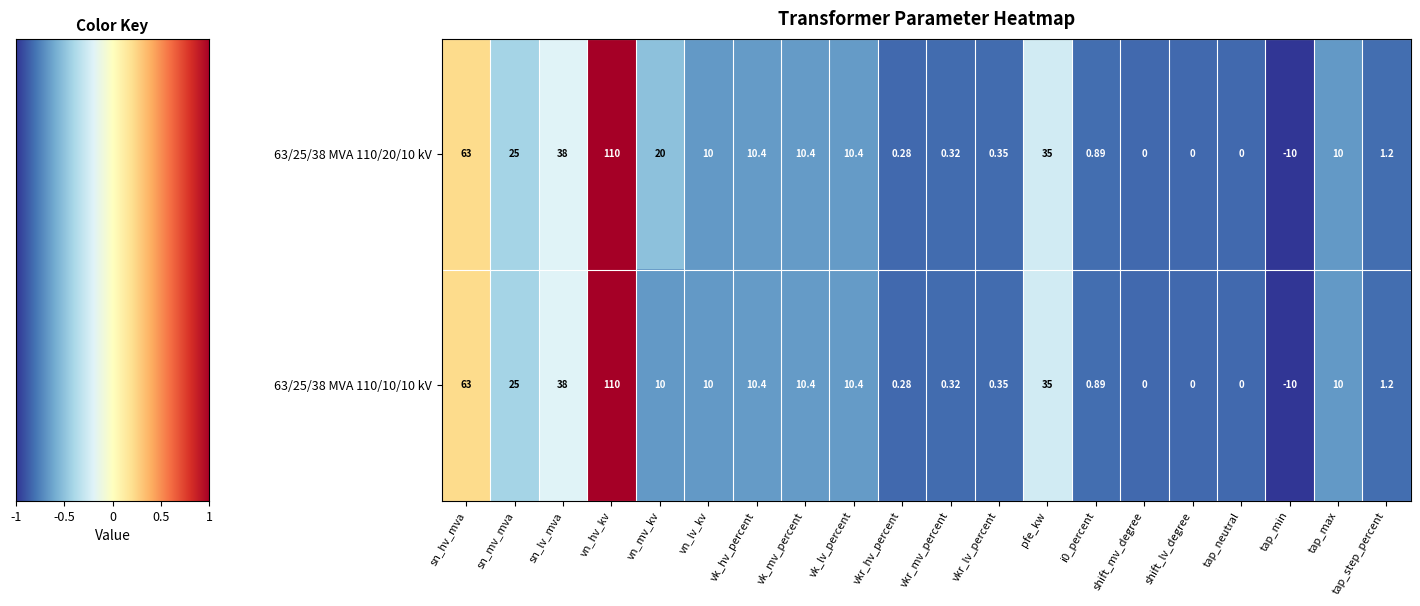

At which label does 63/25/38 MVA 110/20/10 kV first exceed 10?

sn_hv_mva